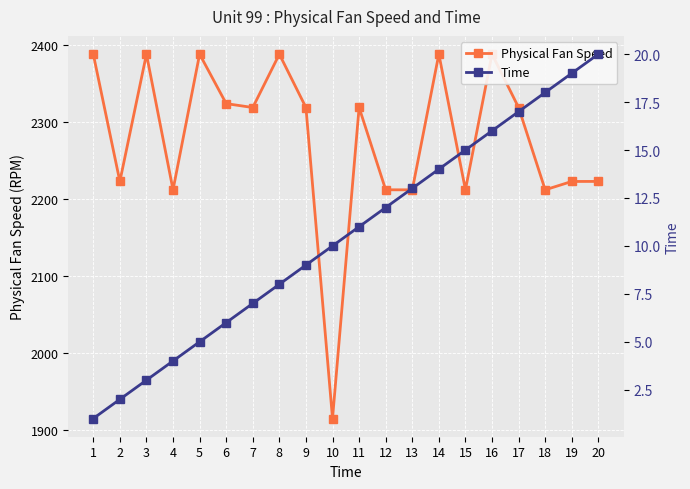

What are all the series names shown in the legend?

Physical Fan Speed, Time